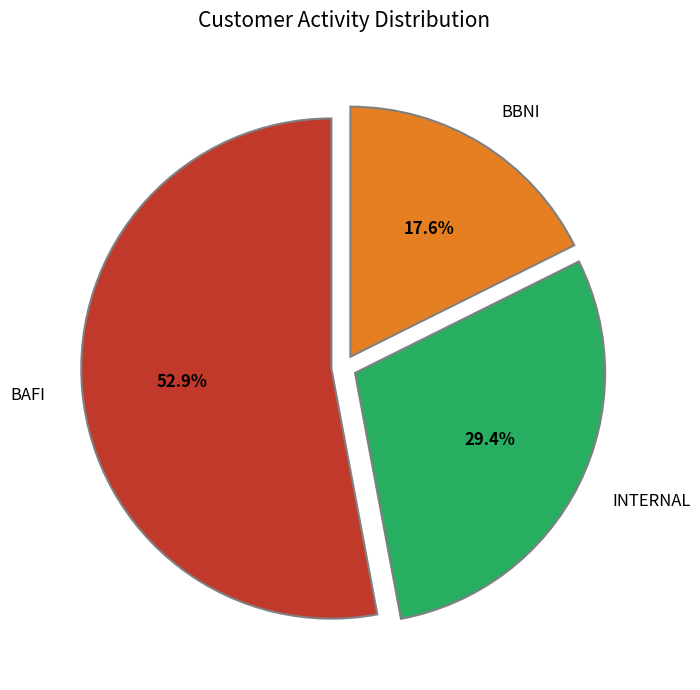

The BBNI slice represents 23% of the pie. True or false?

False